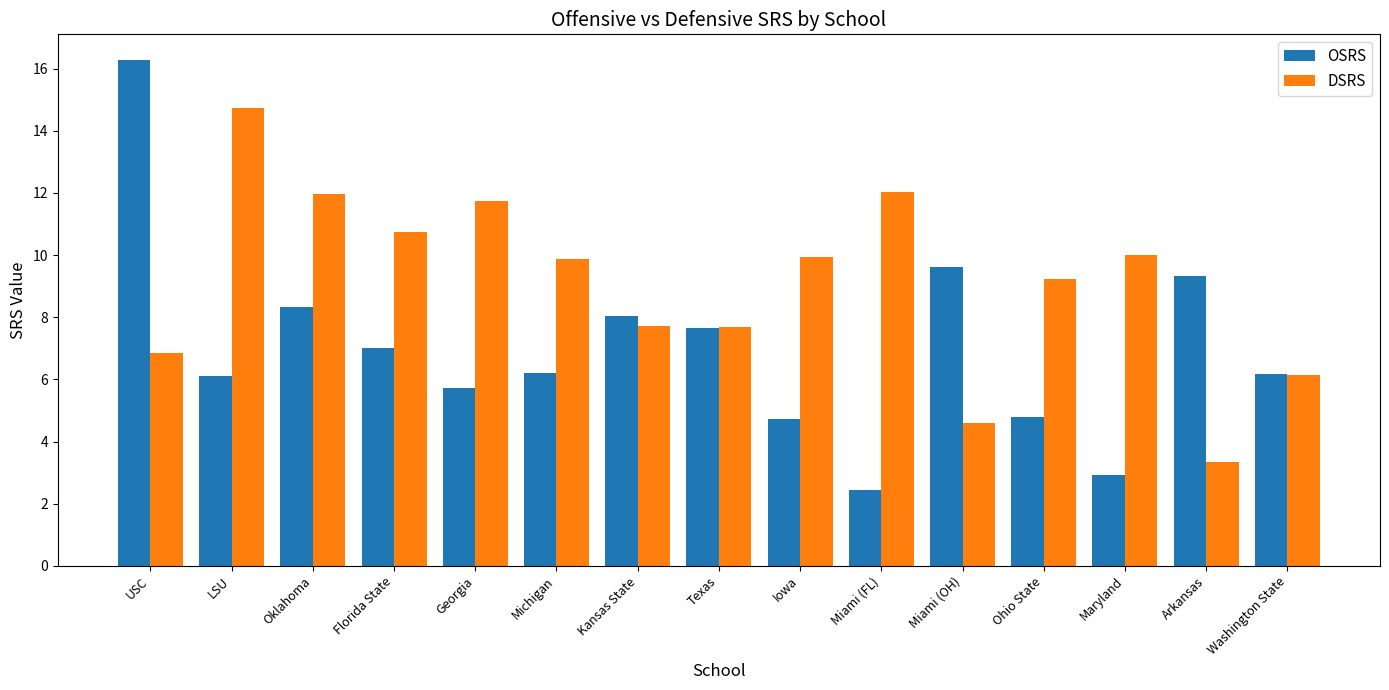

What is the label of the 13th bar from the left?

Maryland